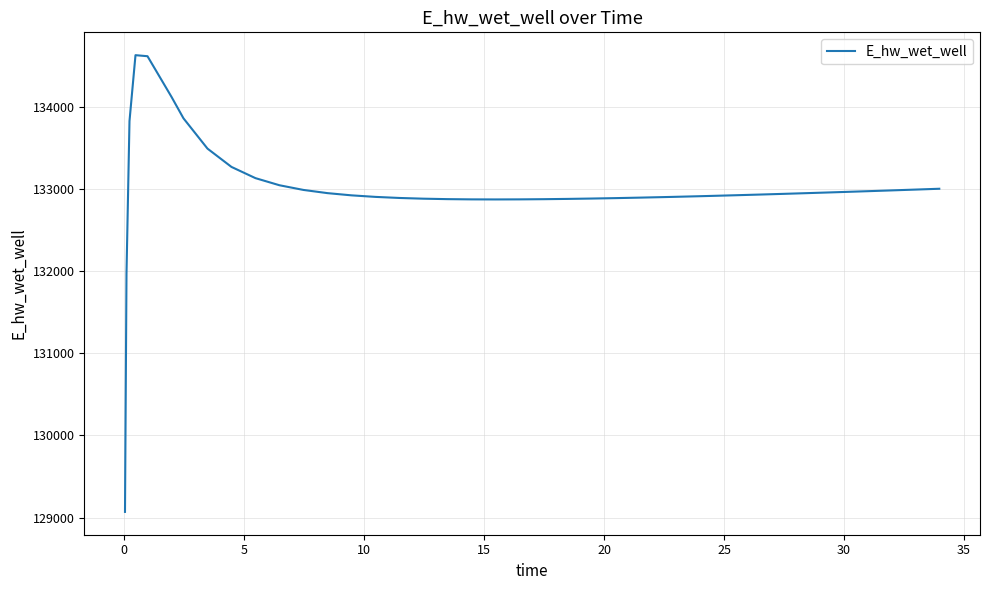

What is the maximum value shown in the chart?

134628.0